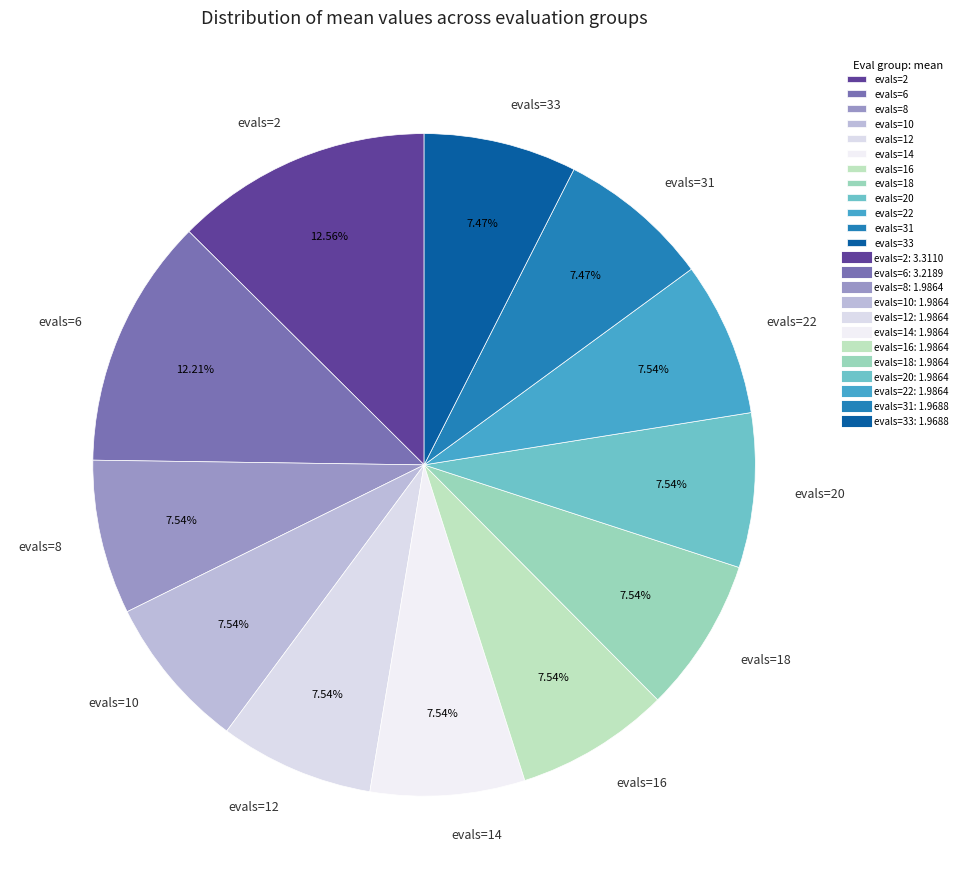

Do evals=12 and evals=20 together represent more than half of the pie?

No